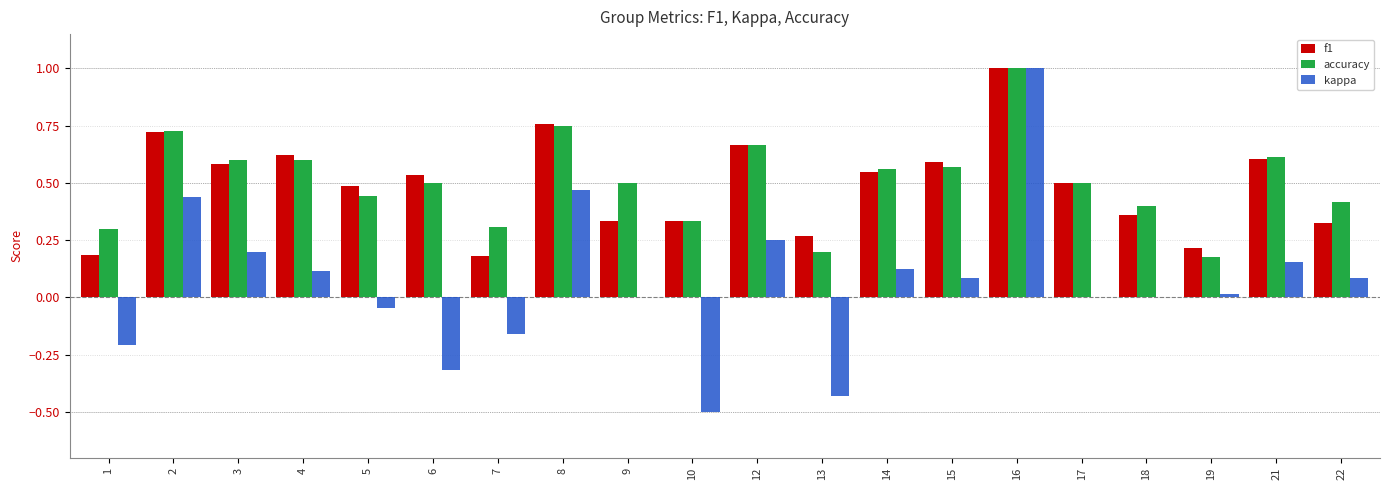

Between 12 and 22, which series saw the biggest shift?

f1